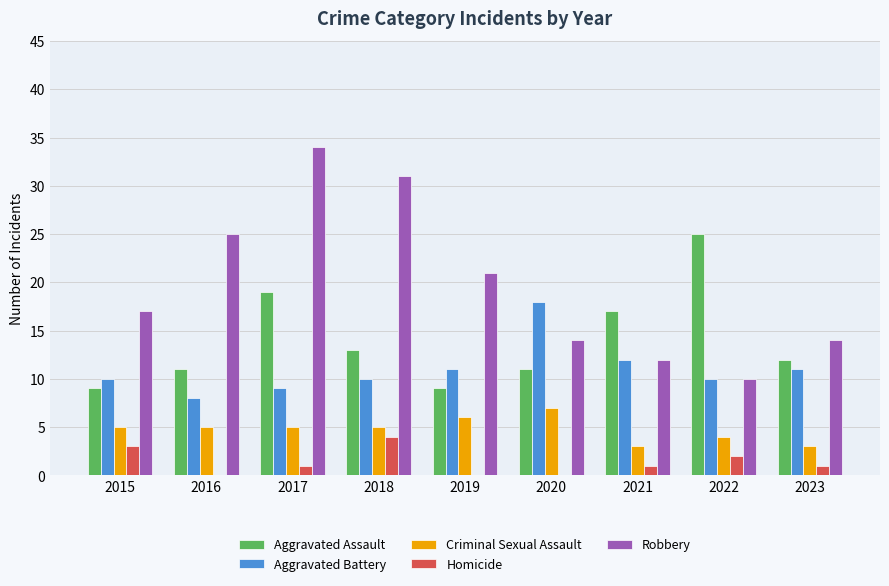

What is the sum of the Robbery values at 2018 and 2015?

48